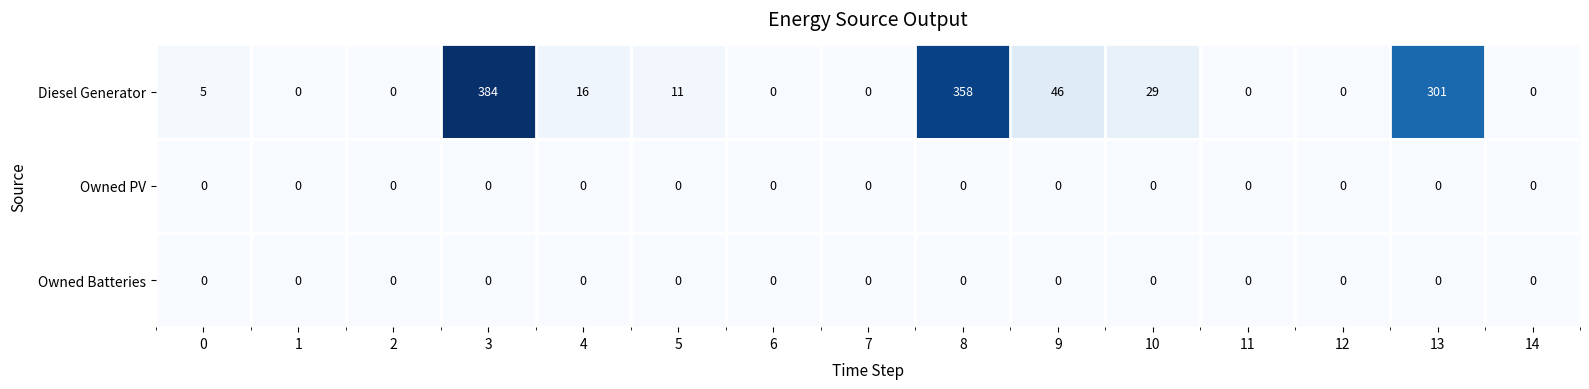

Where is Diesel Generator nearest to the value 192?

13